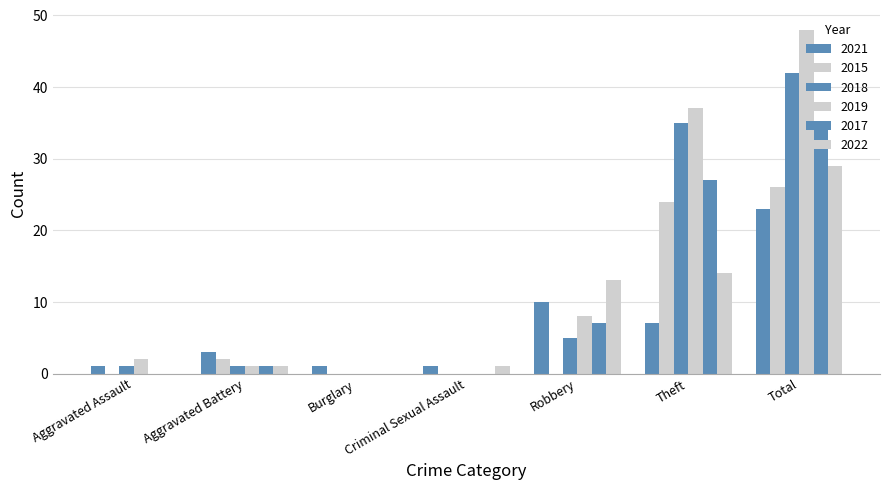

The value of 2018 at Aggravated Assault is 1. True or false?

True